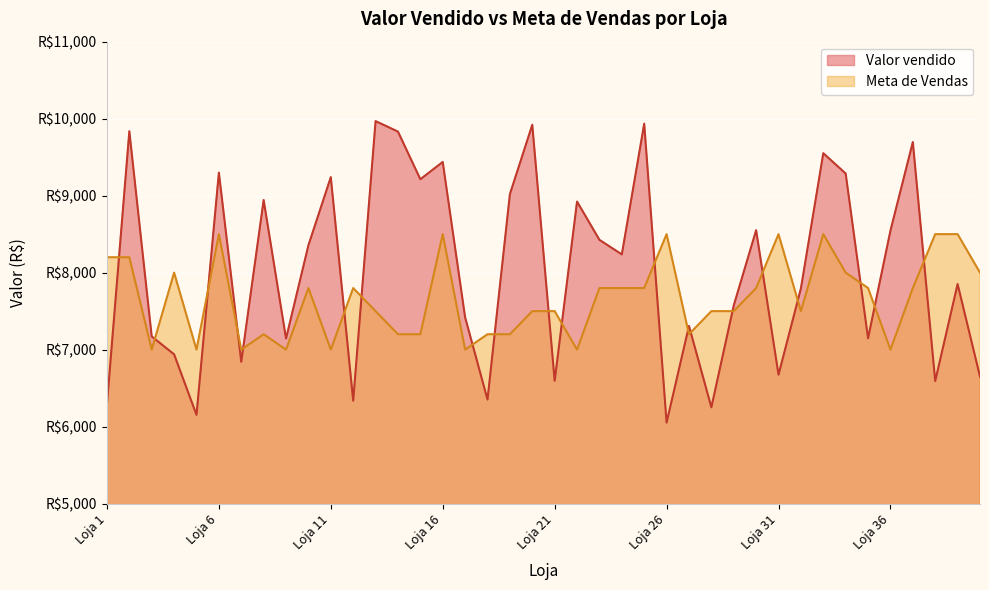

How many values in the Valor vendido series exceed 8236?

20